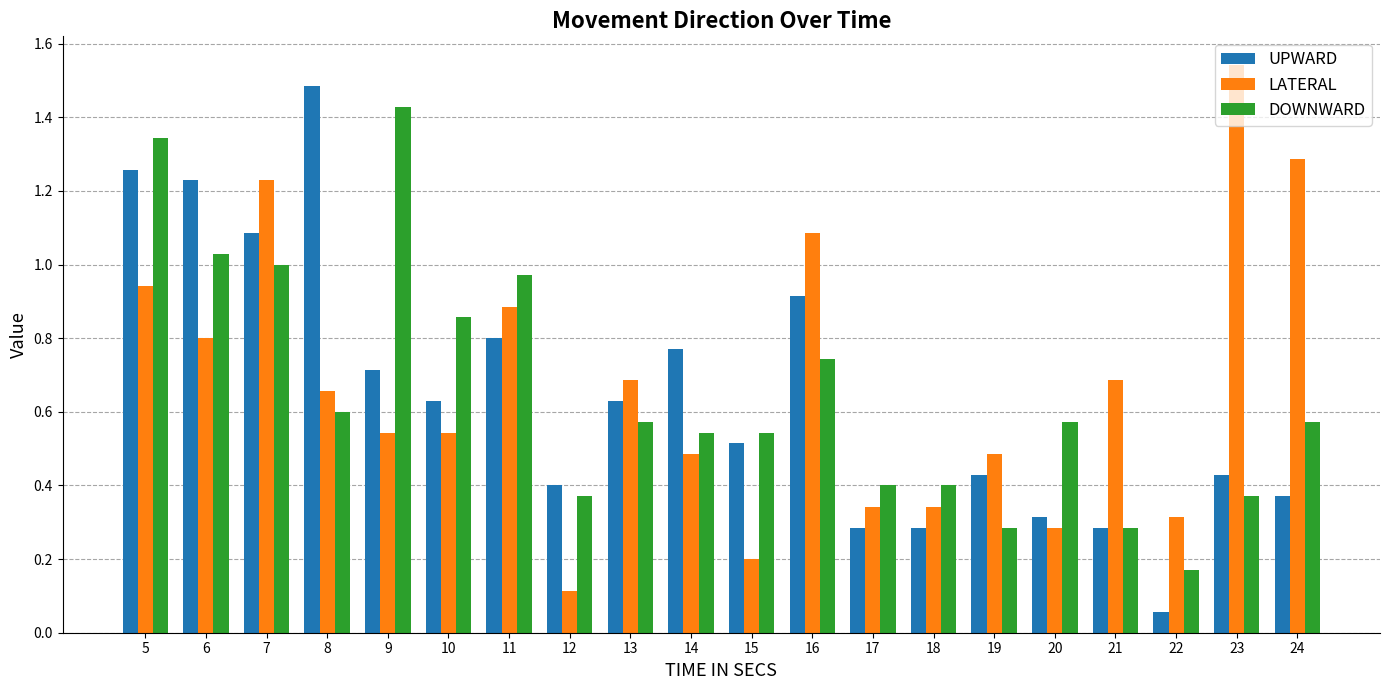

At which label is DOWNWARD closest to 0?

22